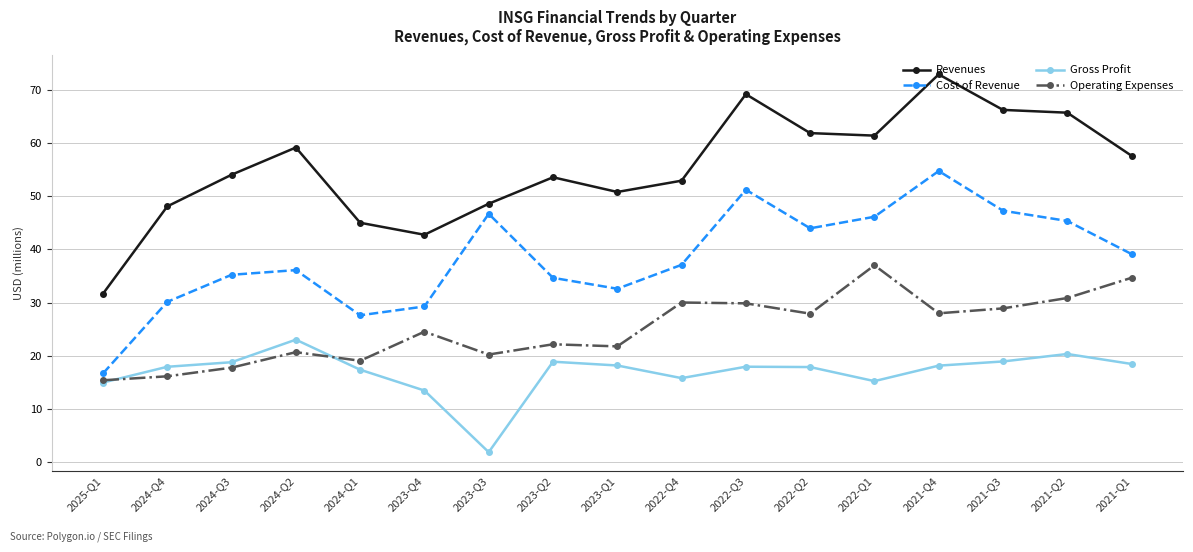

What is the average value of the Cost of Revenue series?

38.5